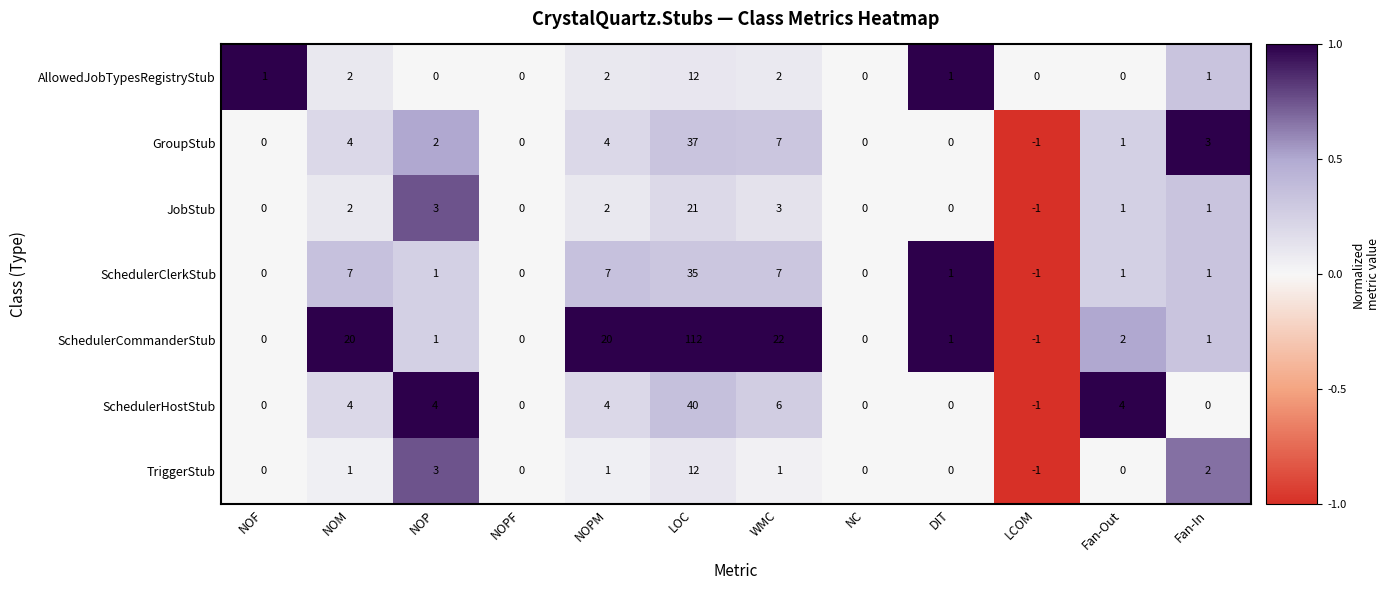

What is the difference between the maximum and minimum values in the SchedulerHostStub series?

41